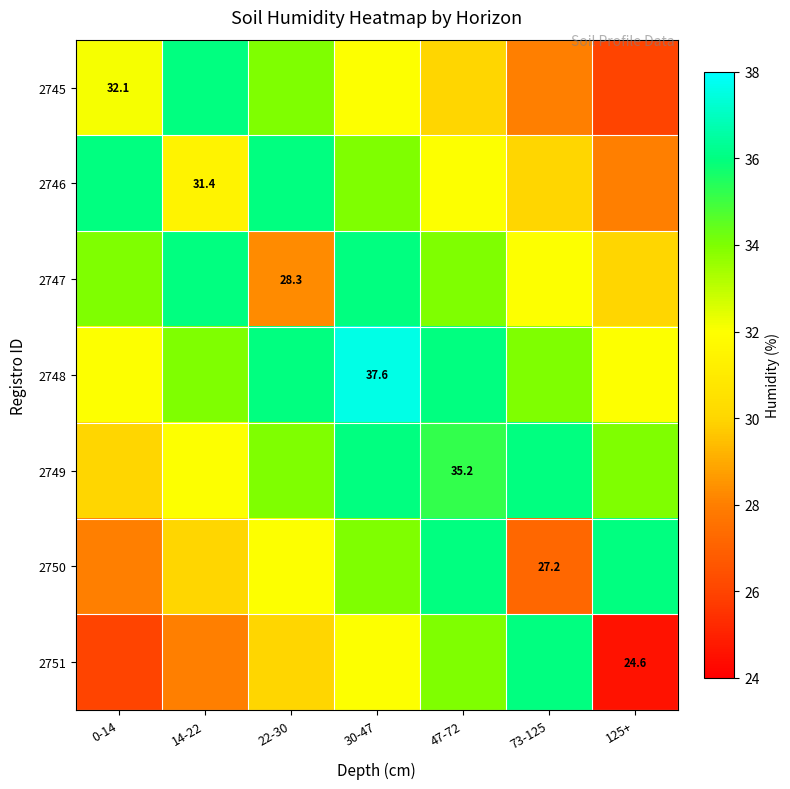

True or false: 2750 has a value of 36.0 at 125+.

True